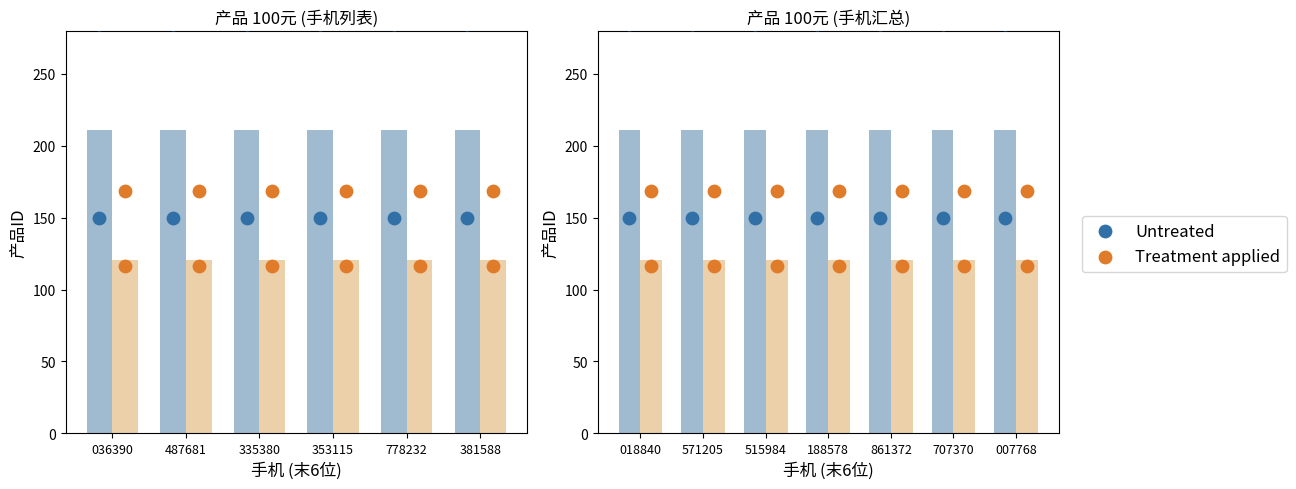

What are all the series names shown in the legend?

Untreated, Treatment applied